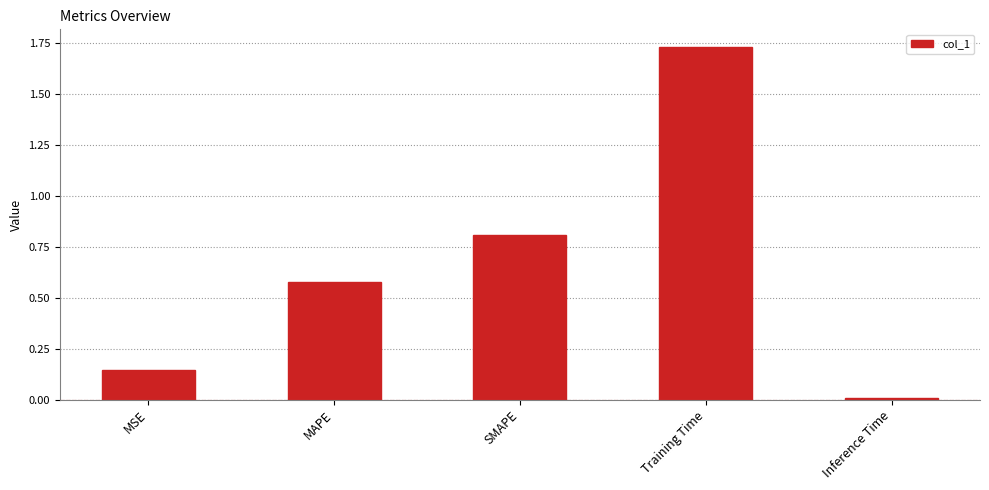

Which has a higher value, SMAPE or Inference Time?

SMAPE